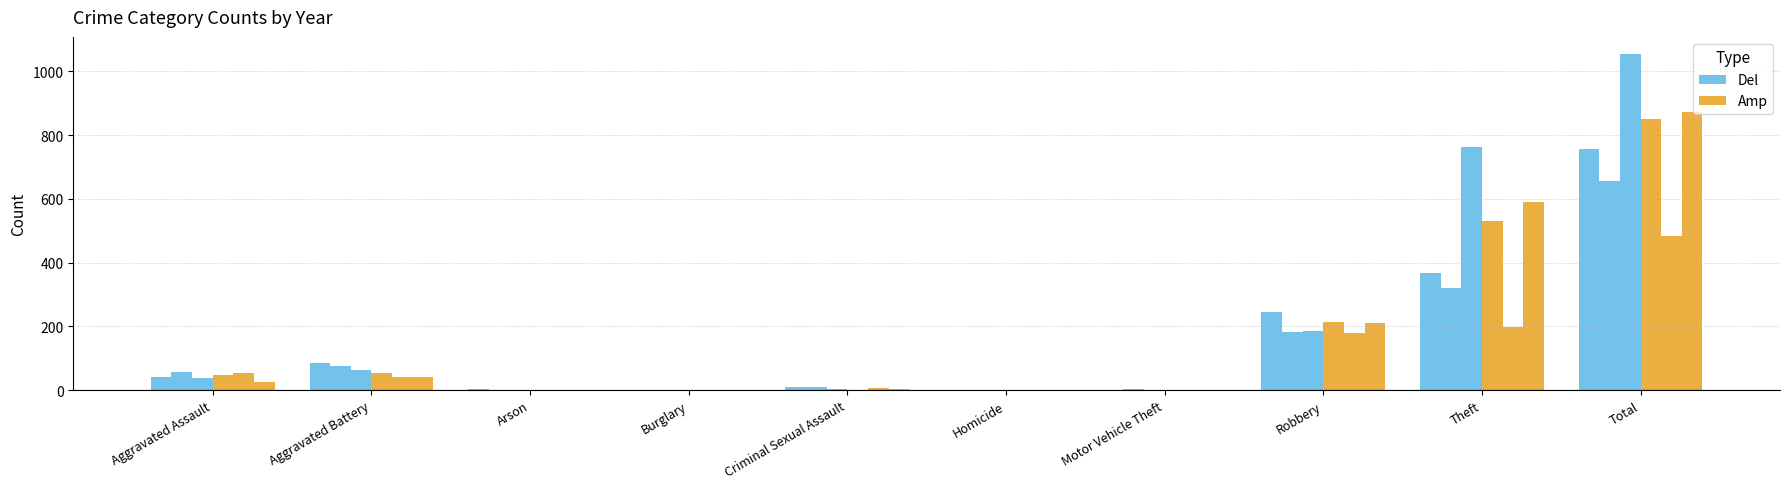

Is it true that Del equals 3 at Arson?

True